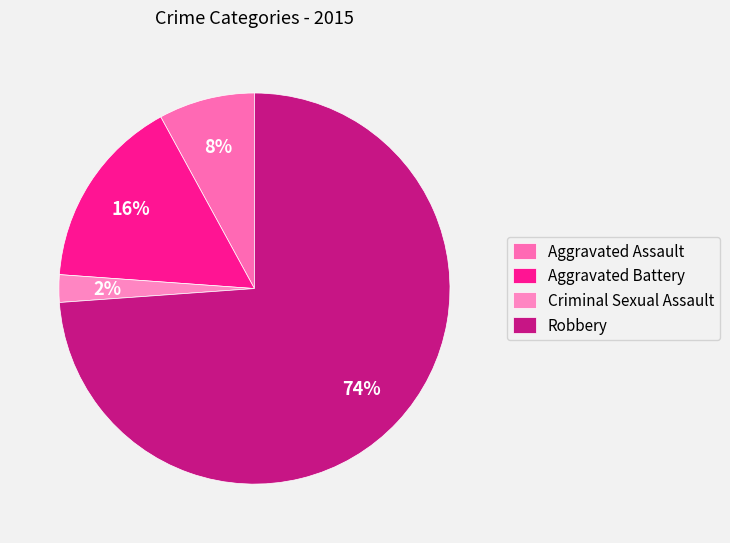

To the nearest percent, what portion does Aggravated Battery represent?

16%